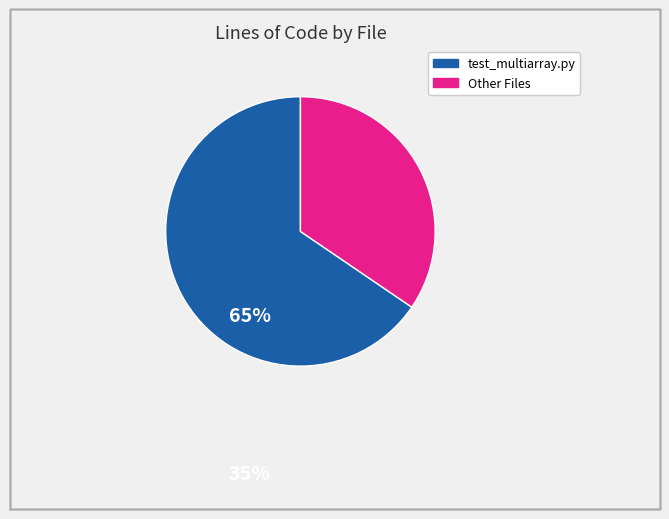

Does any single category account for the majority?

Yes